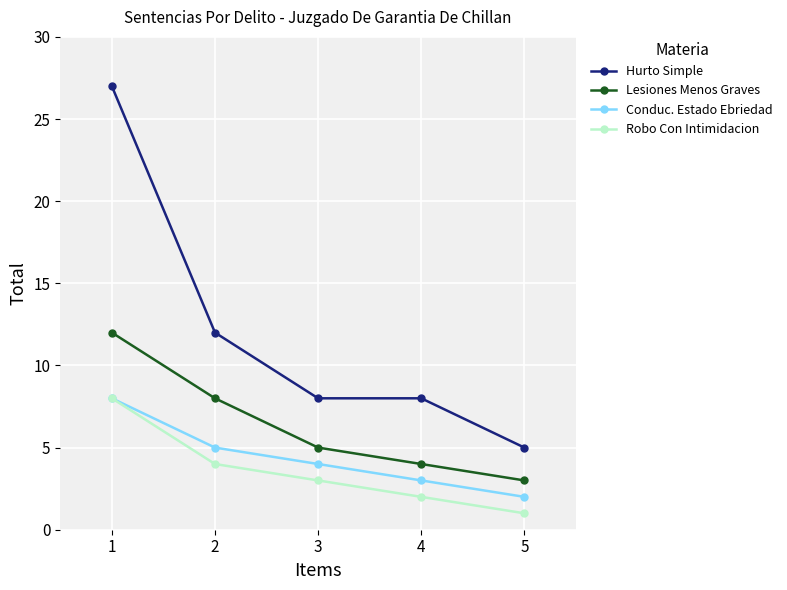

True or false: Conduc. Estado Ebriedad has more than 2 points higher than both neighbors.

False